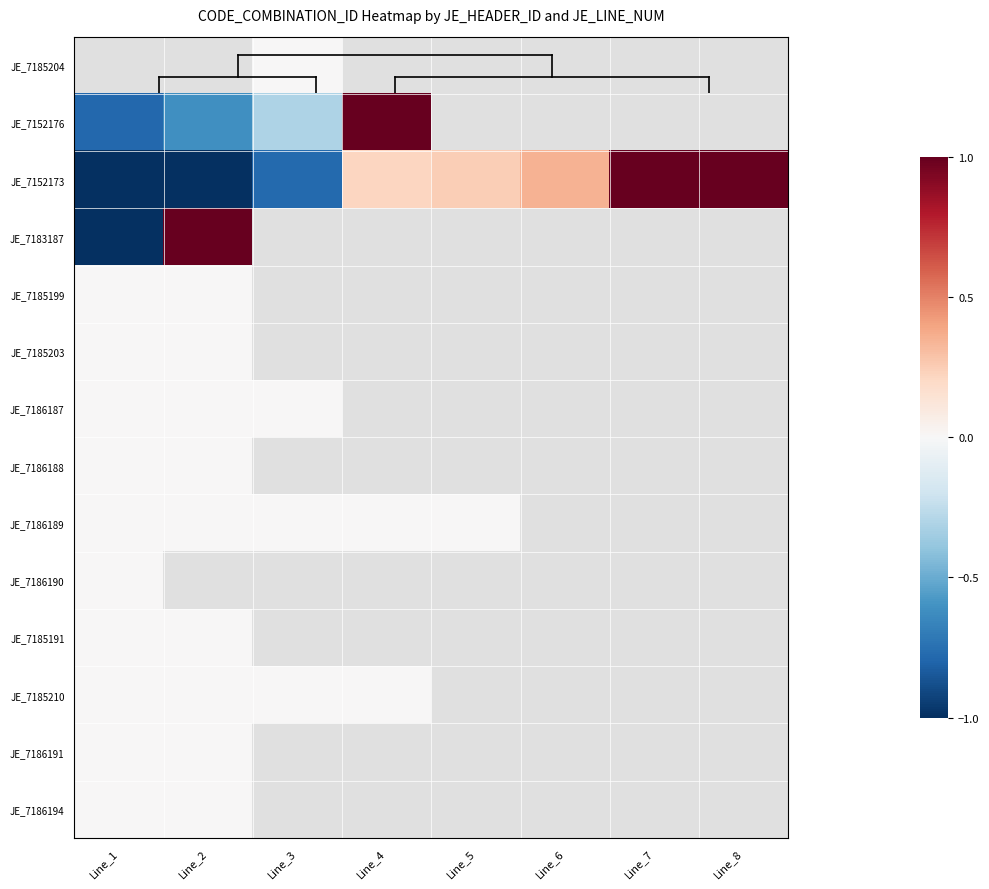

Which series changed the most between Line_2 and Line_6?

JE_7152173